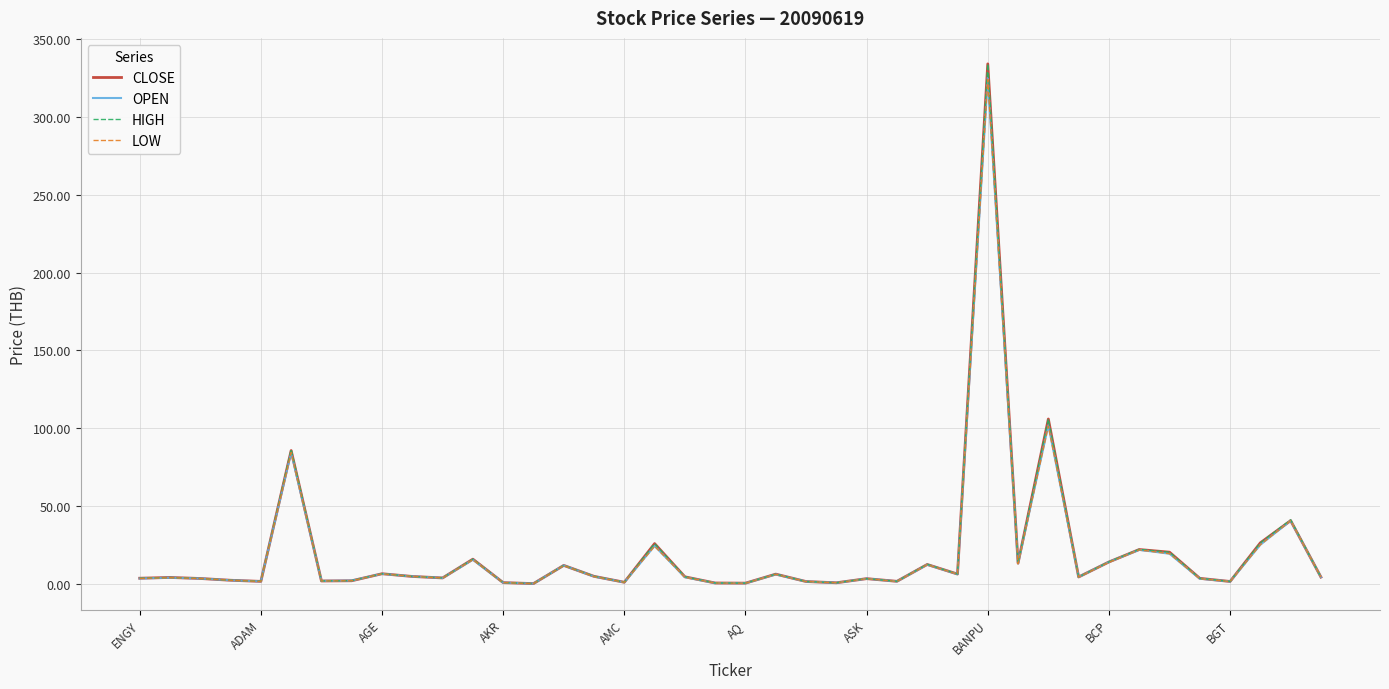

What is the difference between the second highest and second lowest values in the OPEN series?

101.4